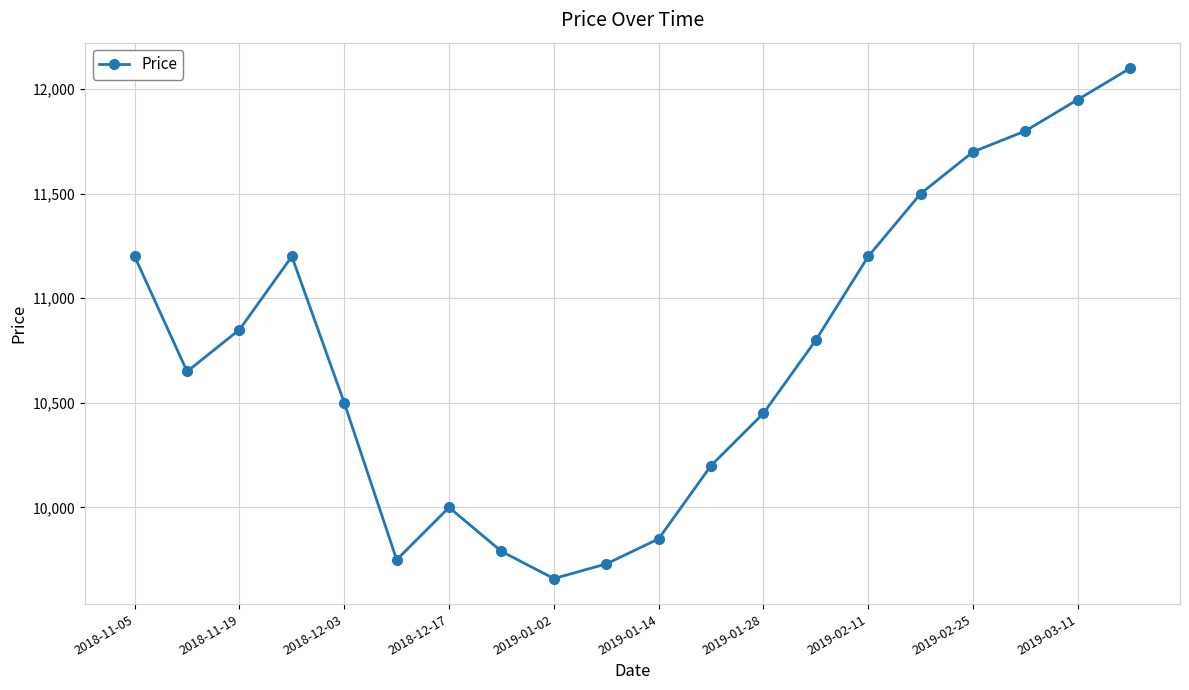

How many points are lower than both their immediate neighbors (excluding endpoints)?

3